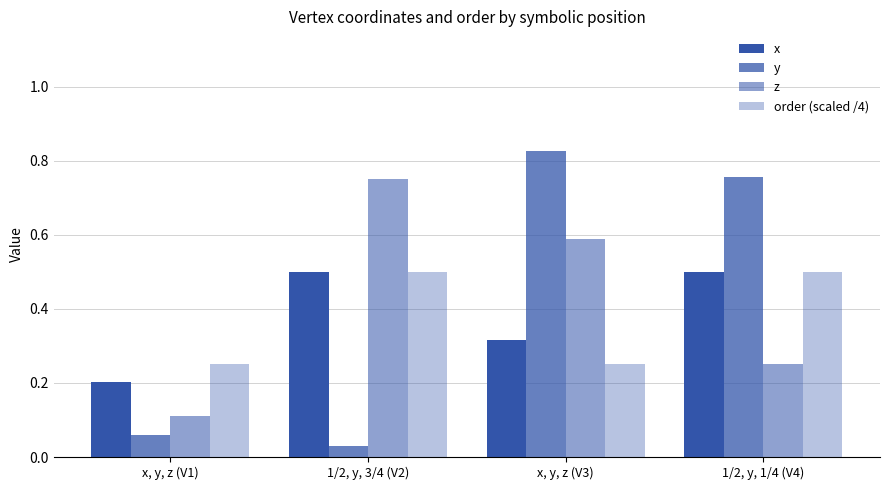

Does the chart contain stacked bars?

No